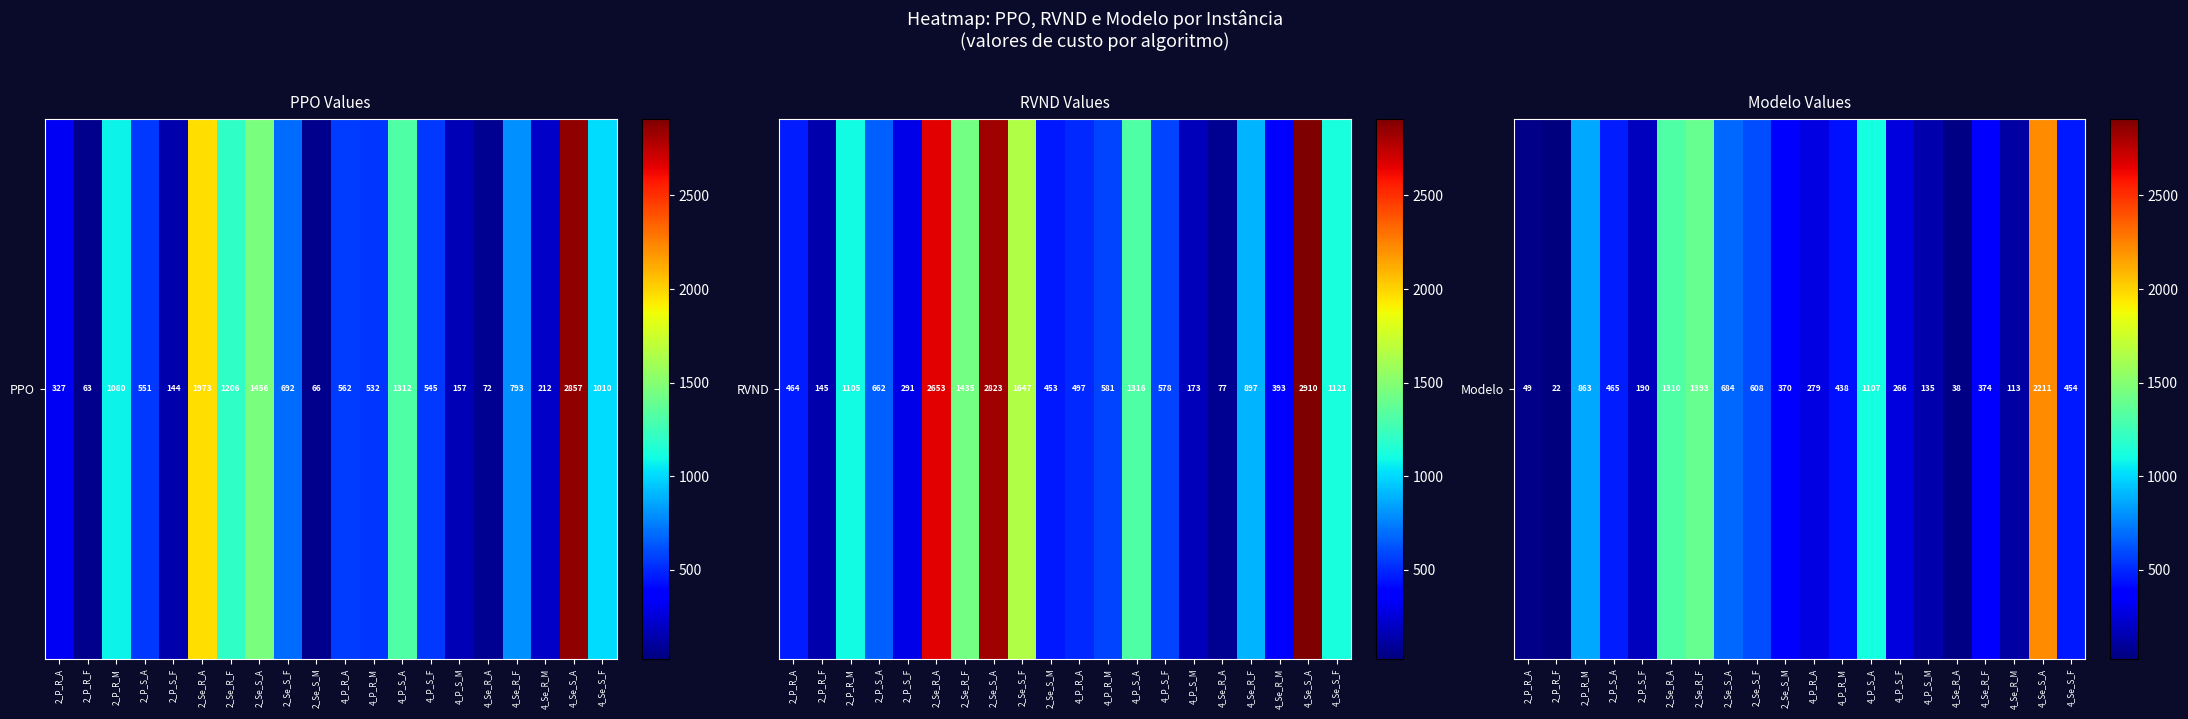

Which category has the lowest value across all series?

2_P_R_F